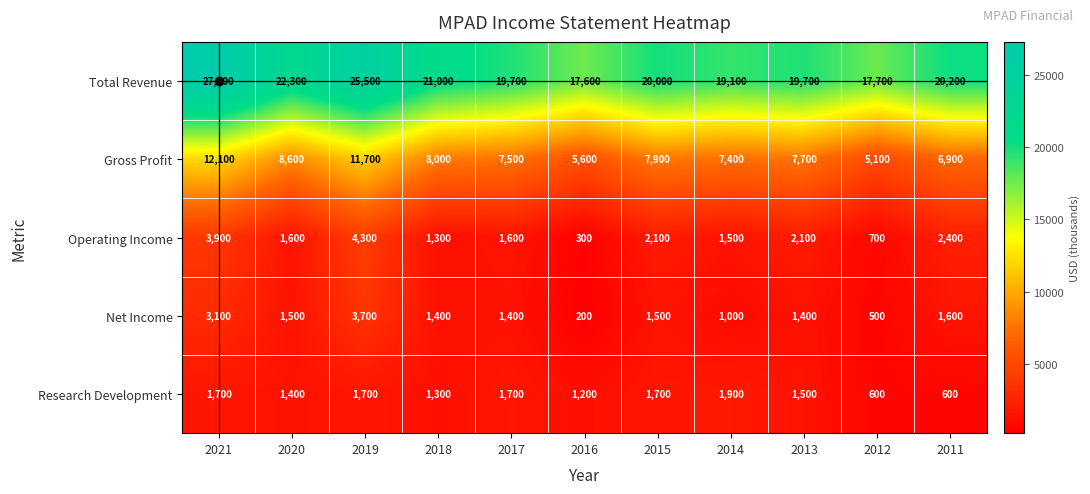

What is the minimum value shown in the chart?

200